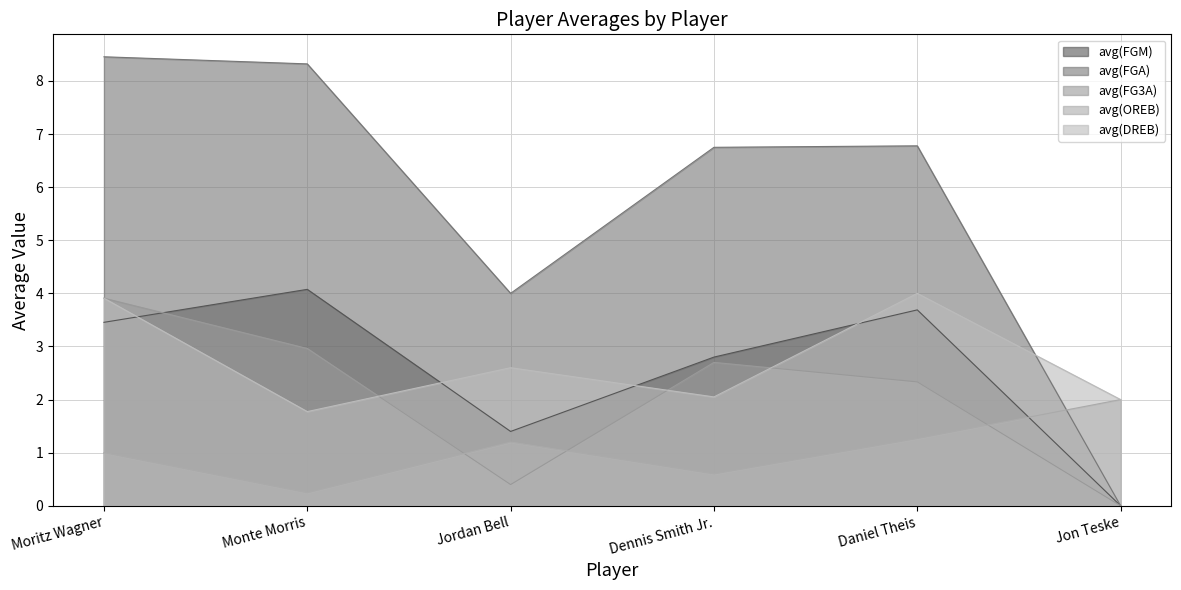

Which series has the largest range (max minus min)?

avg(FGA)